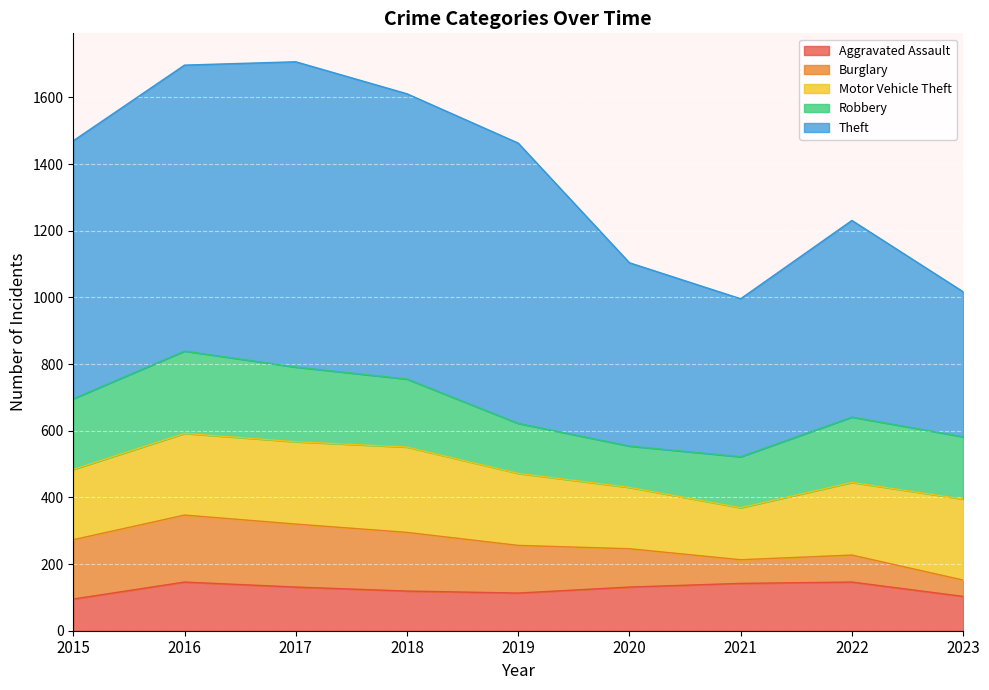

Is it true that Theft equals 175 at 2015?

False